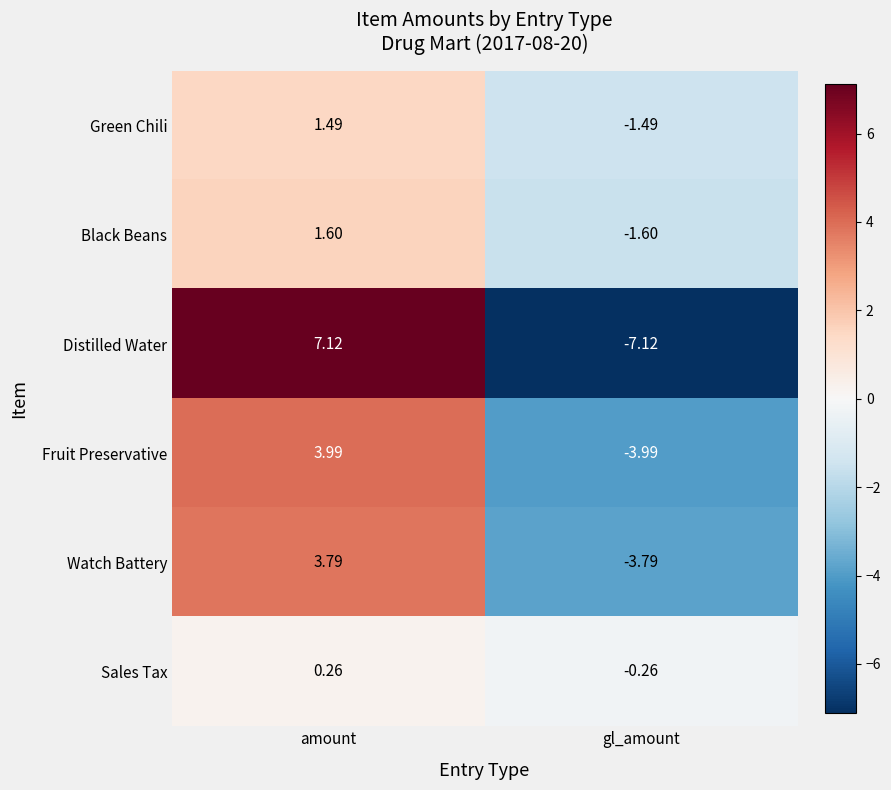

Count the number of data series in this chart.

6